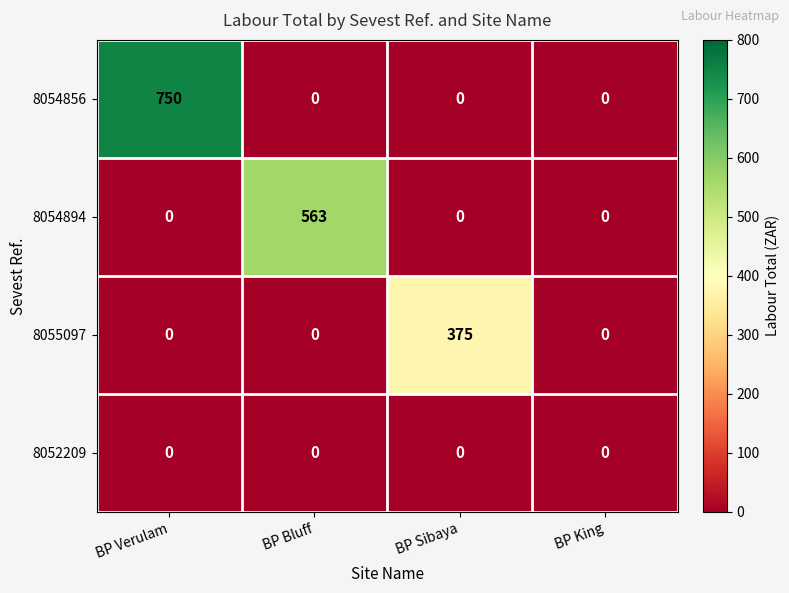

At which category is the sum across all series the highest?

BP Verulam